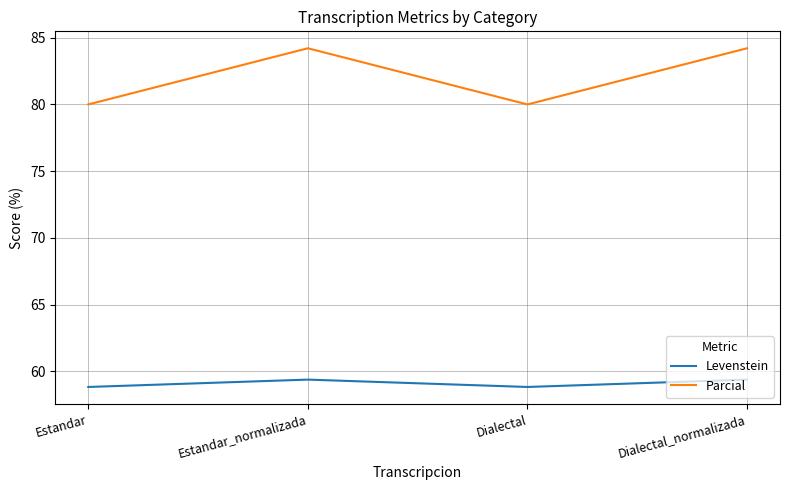

Reading right to left, what are all the values shown in this chart?

Levenstein: 59.4	58.8	59.4	58.8
Parcial: 84.2	80.0	84.2	80.0